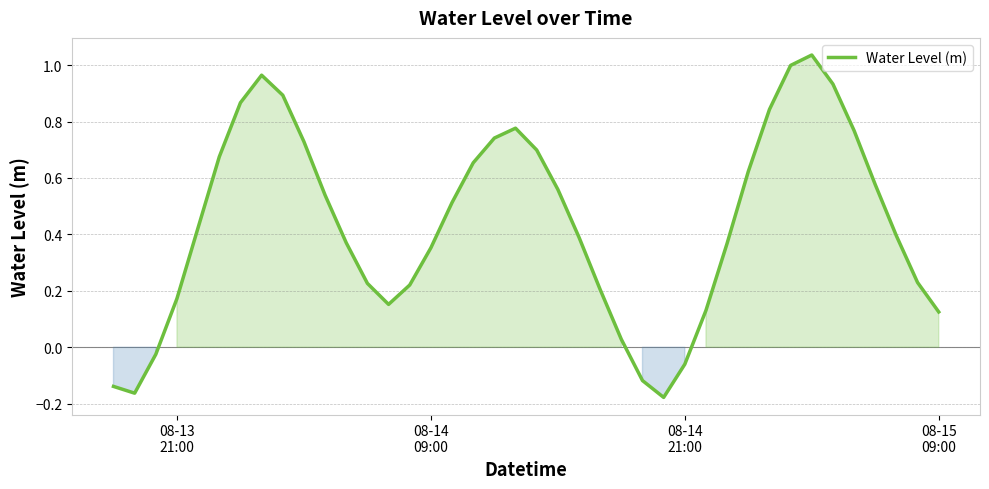

What is the difference between the maximum and minimum values?

1.2